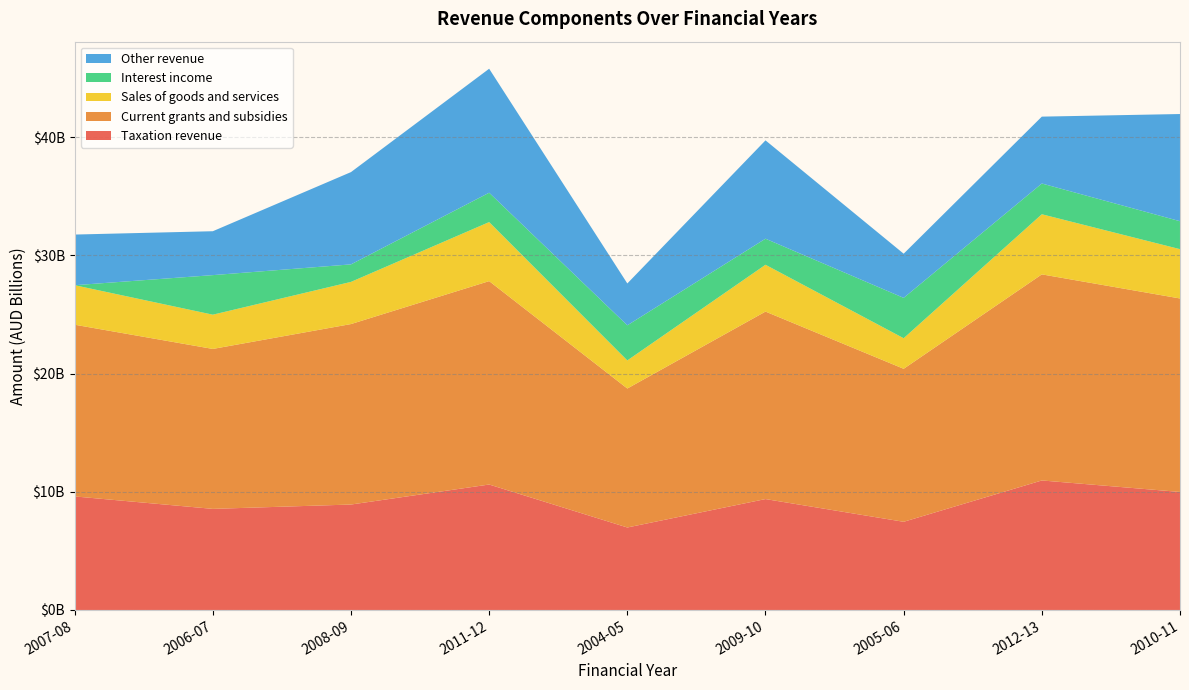

Reading right to left, transcribe all the data shown in this chart.

Taxation revenue: 9987000000	10960000000	7462000000	9385000000	6980000000	10616000000	8923000000	8555000000	9609000000
Current grants and subsidies: 16374000000	17440000000	12948000000	15866000000	11761000000	17213000000	15272000000	13535000000	14531000000
Sales of goods and services: 4172000000	5087000000	2586000000	3962000000	2376000000	4996000000	3568000000	2898000000	3343000000
Interest income: 2365000000	2603000000	3414000000	2205000000	2972000000	2484000000	1482000000	3348000000	0
Other revenue: 9071000000	5659000000	3739000000	8322000000	3542000000	10493000000	7810000000	3715000000	4286000000